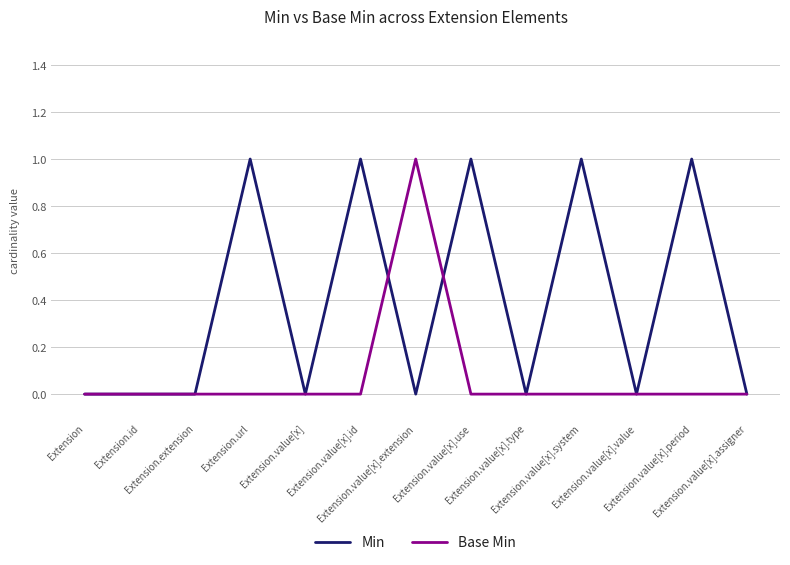

Reading left to right, list all the values displayed in this chart.

Min: Extension=0	Extension.id=0	Extension.extension=0	Extension.url=1	Extension.value[x]=0	Extension.value[x].id=1	Extension.value[x].extension=0	Extension.value[x].use=1	Extension.value[x].type=0	Extension.value[x].system=1	Extension.value[x].value=0	Extension.value[x].period=1	Extension.value[x].assigner=0
Base Min: Extension=0	Extension.id=0	Extension.extension=0	Extension.url=0	Extension.value[x]=0	Extension.value[x].id=0	Extension.value[x].extension=1	Extension.value[x].use=0	Extension.value[x].type=0	Extension.value[x].system=0	Extension.value[x].value=0	Extension.value[x].period=0	Extension.value[x].assigner=0